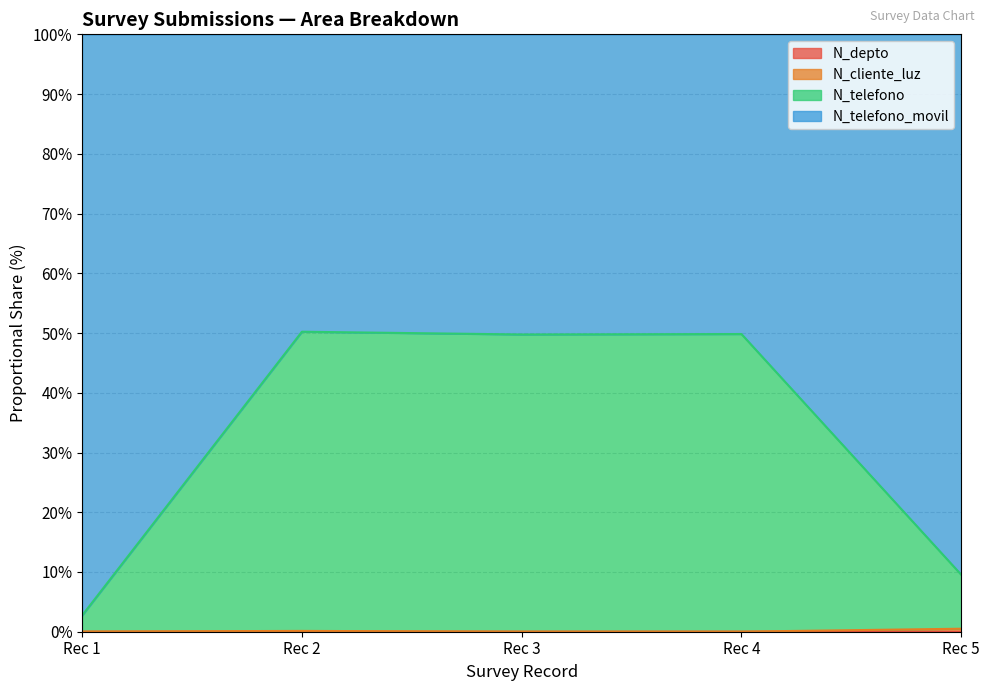

True or false: N_telefono has a value of 49.8 at Rec 3.

True